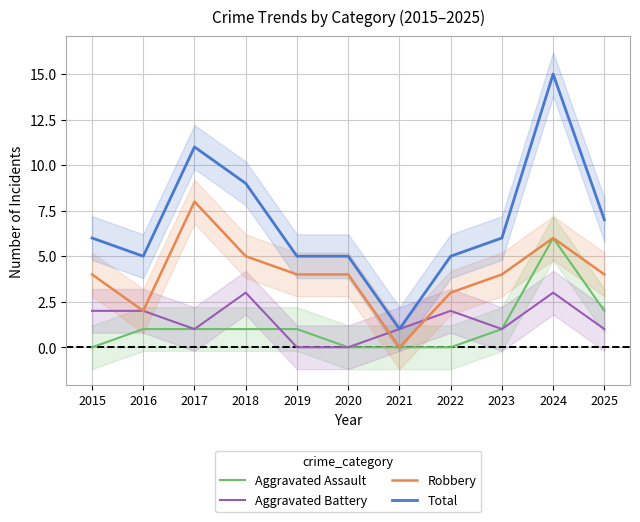

Is it true that Aggravated Battery equals 0 at 2021?

False